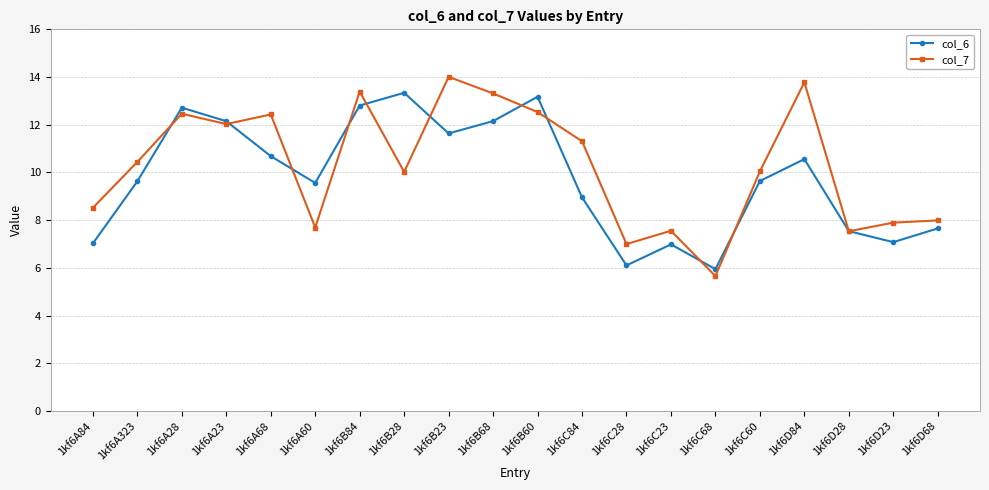

Count the number of data series in this chart.

2